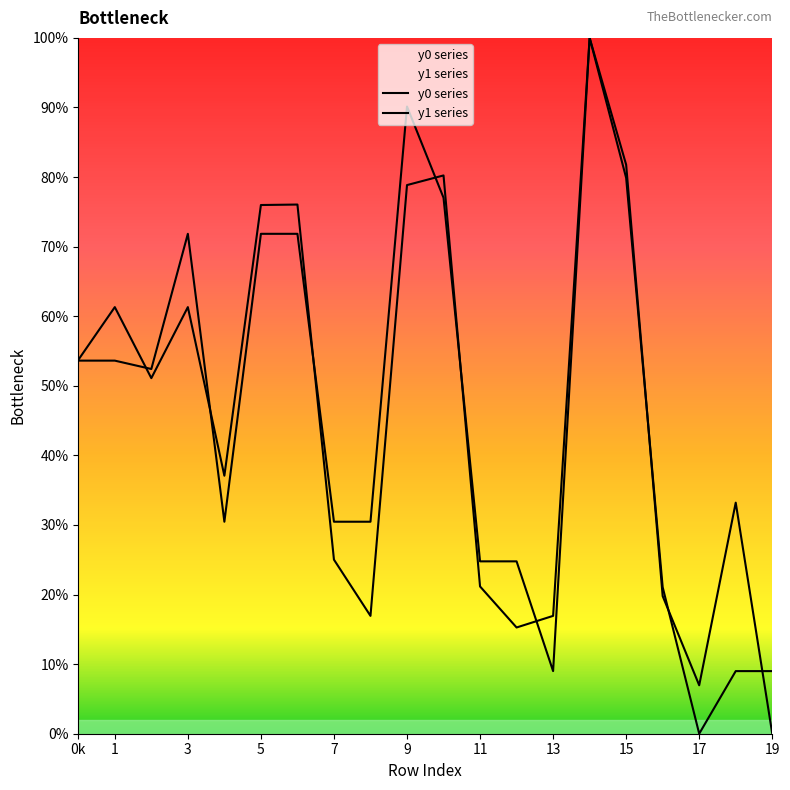

Which series ends up on top after the final intersection of y0 series and y1 series?

y0 series